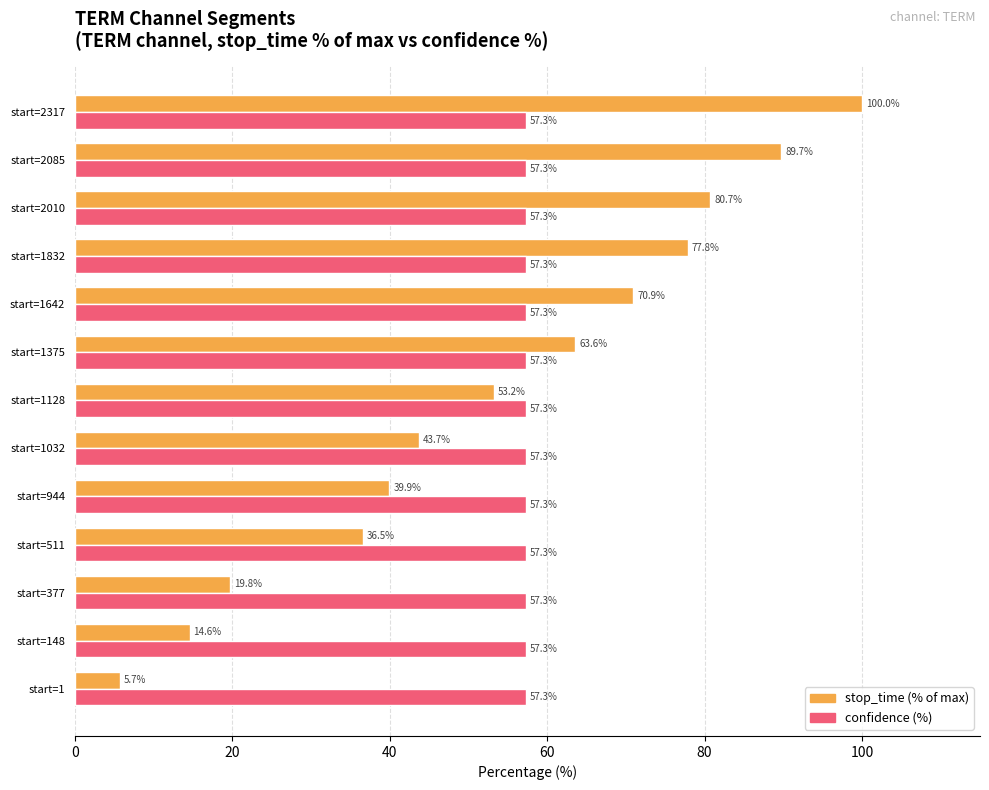

What is the sum of the stop_time (% of max) values at start=1128 and start=148?

67.8